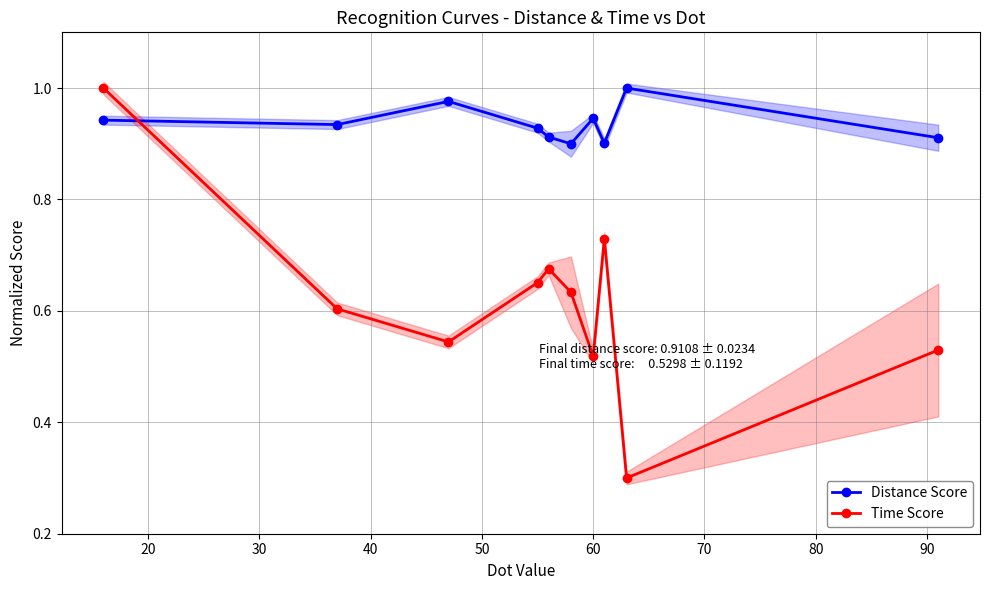

How many interior local valleys does the Time Score series have?

3